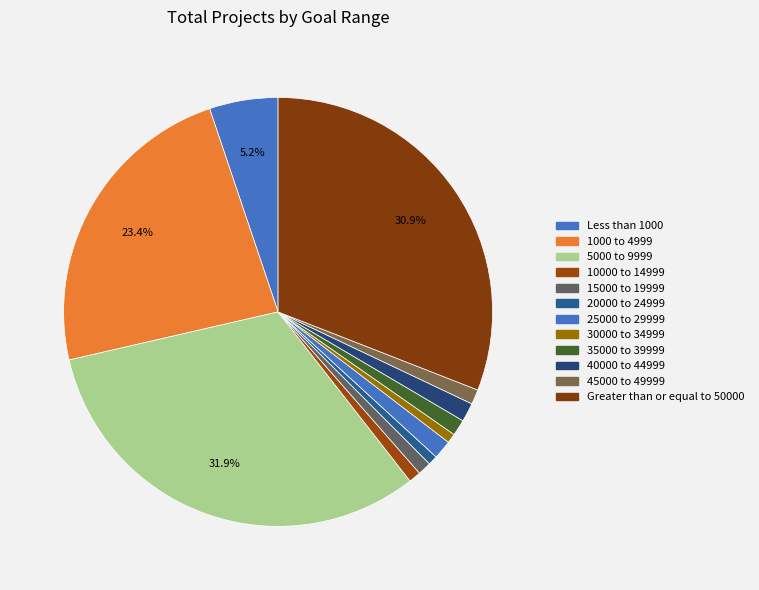

Count the number of slices in the pie.

12